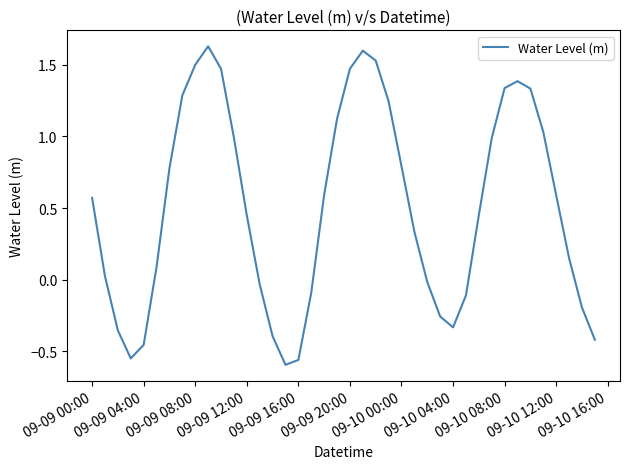

What is the difference between the maximum and minimum values?

2.2